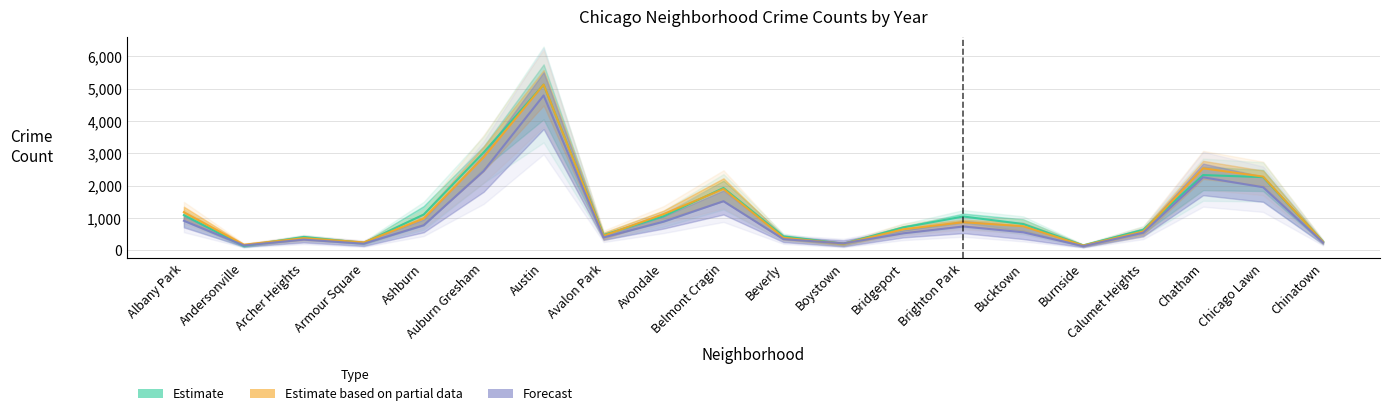

How many interior local valleys does the 2017 series have?

5